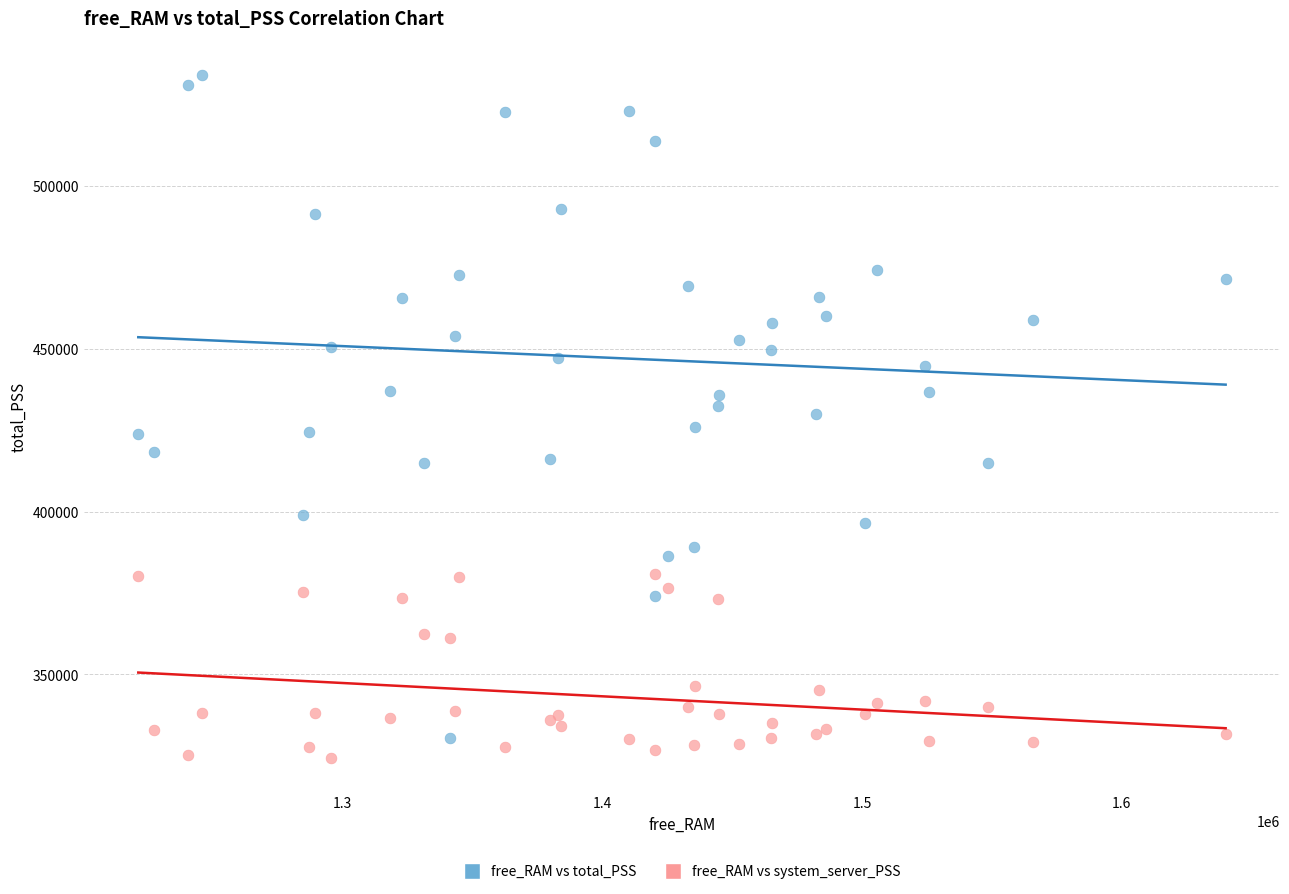

Which series reaches the minimum Y coordinate?

free_RAM vs system_server_PSS